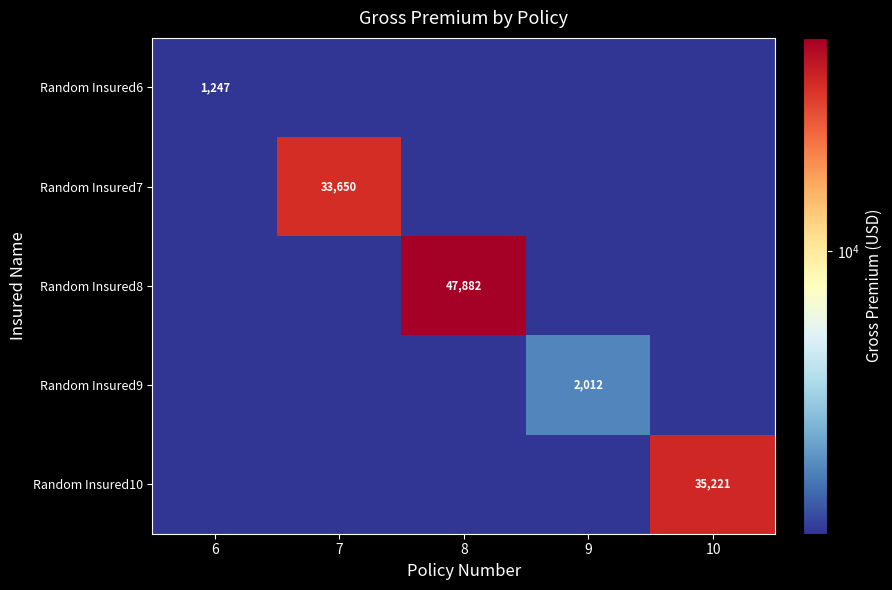

The value of Random Insured9 at 9 is 1334.3. True or false?

False